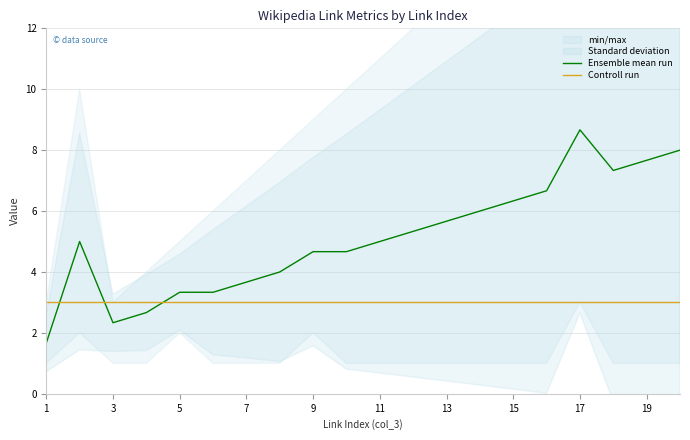

Is the value of Ensemble mean run at 7 greater than the value of Controll run at 5?

Yes